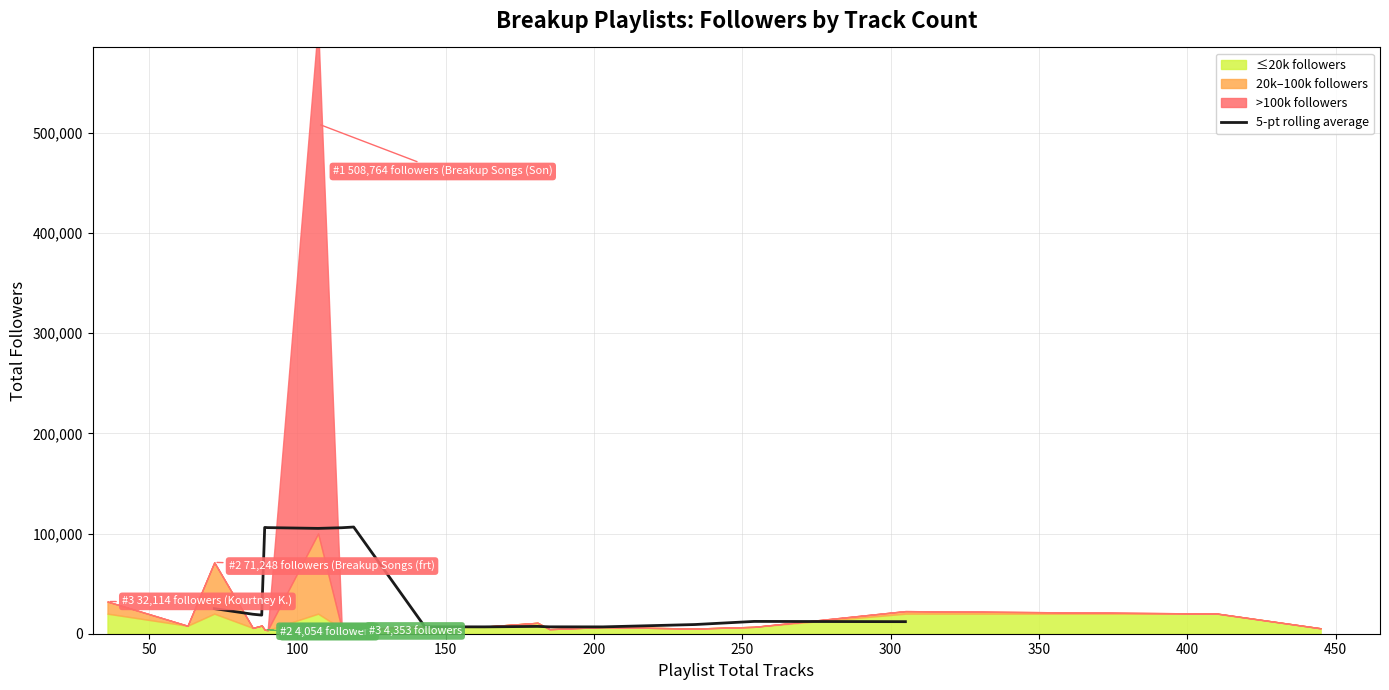

Reading right to left, list all the values displayed in this chart.

12033.0	12279.6	9162.2	6827.0	6872.8	7306.6	6846.0	6906.8	106479.0	105772.2	105120.8	105882.0	106072.0	18568.8	19450.6	25062.6